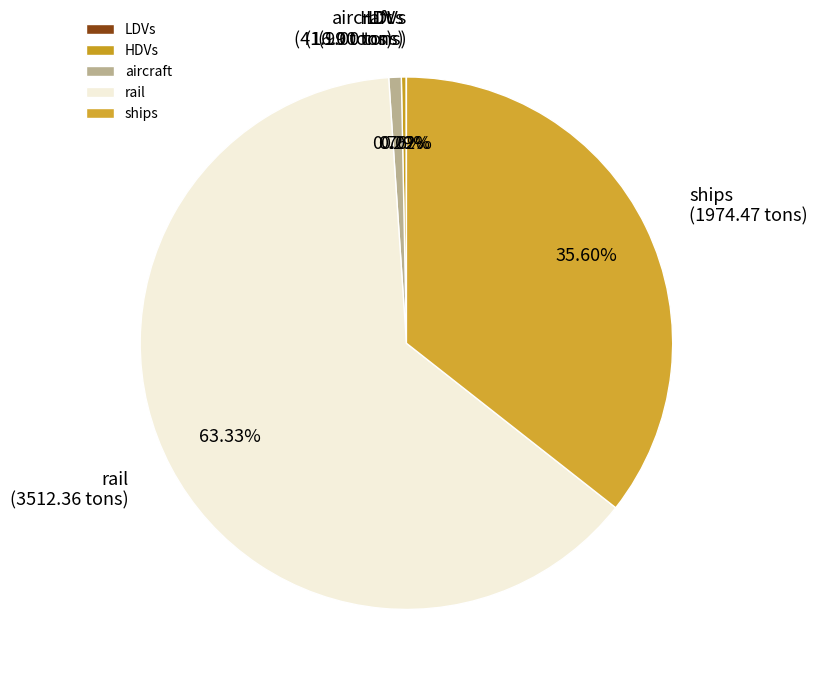

What is the ratio of the value at ships to the value at rail?

0.6